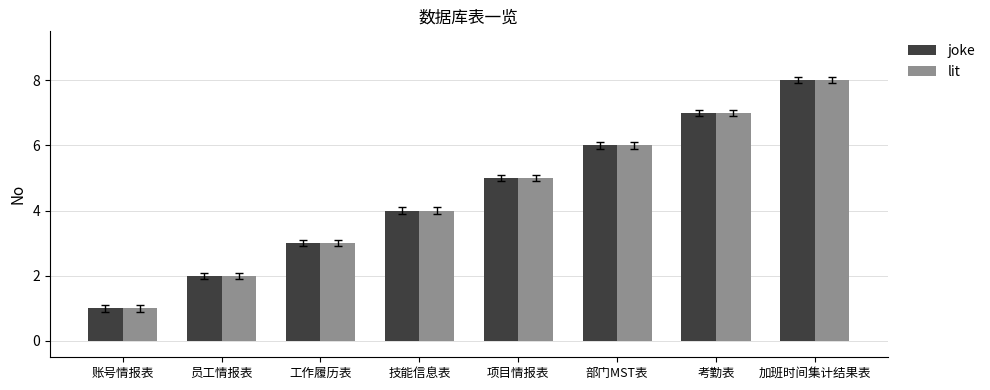

What is the value of the lit bar at the 6th from the left?

6